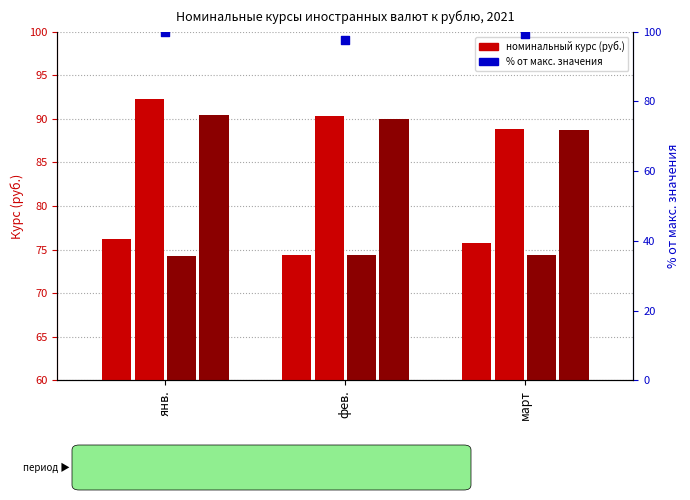

Is the value of Номинальный курс евро к рублю (конец периода) at март greater than the value of Номинальный курс доллара США к рублю (конец периода) at март?

Yes